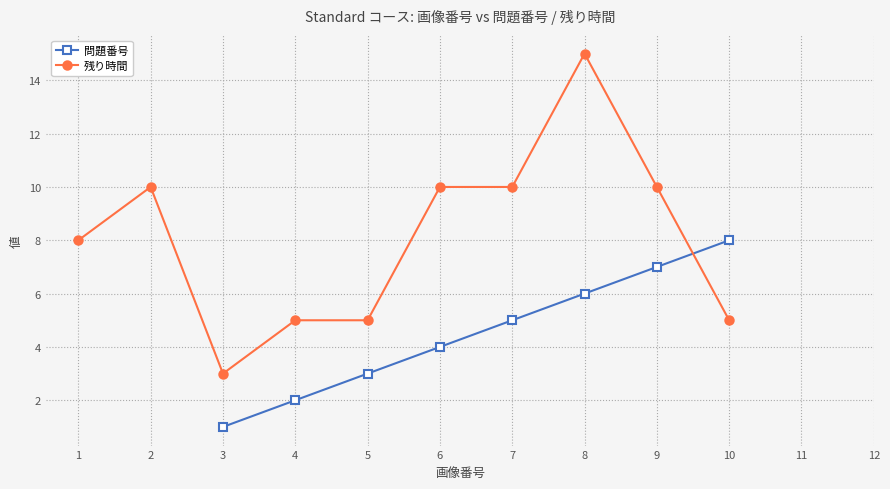

How many categories are shown in the chart?

12